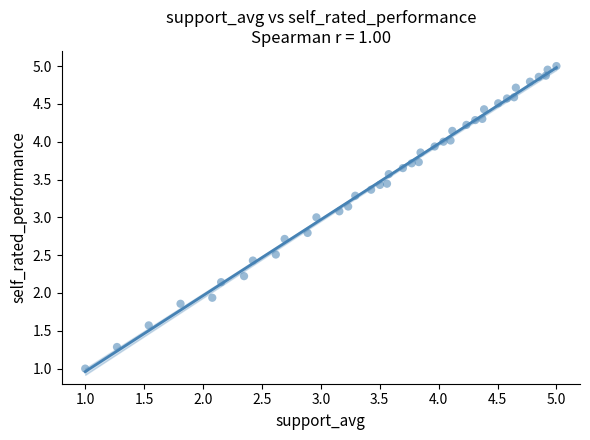

What is the range of X values (max minus min)?

4.0